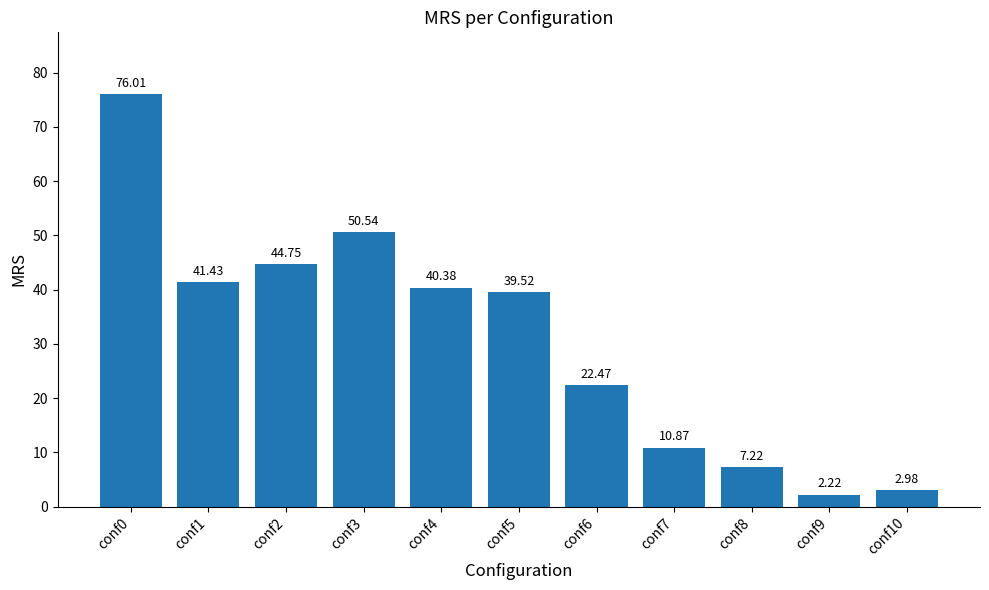

Are the bars horizontal?

No